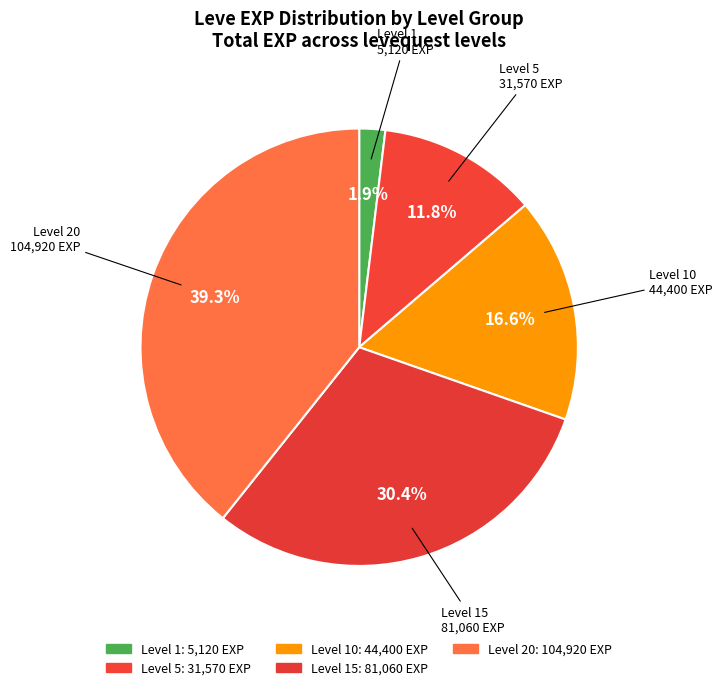

Which has a higher value, Level 10 or Level 5?

Level 10